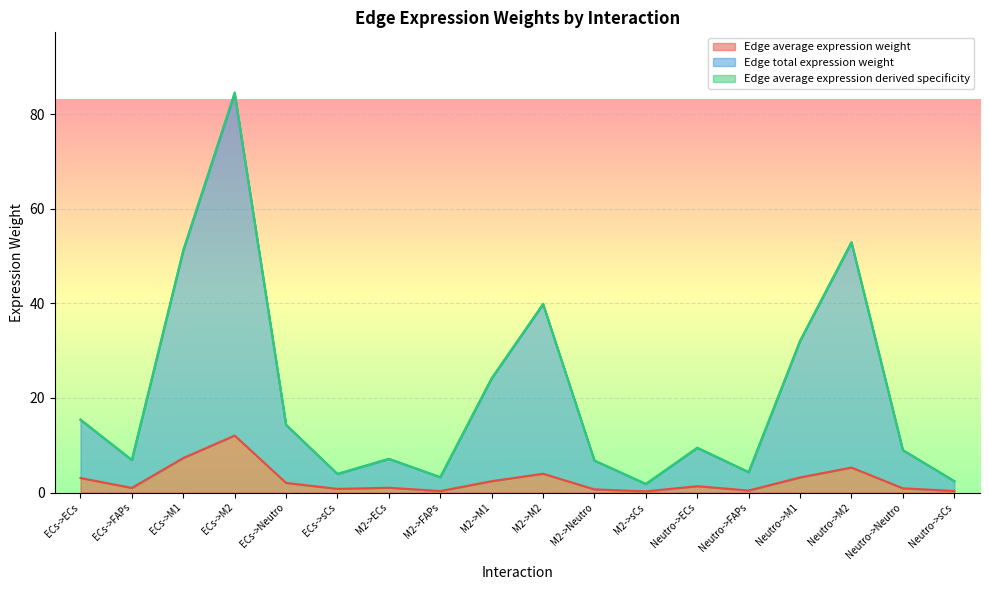

What is the maximum value shown in the chart?

84.3